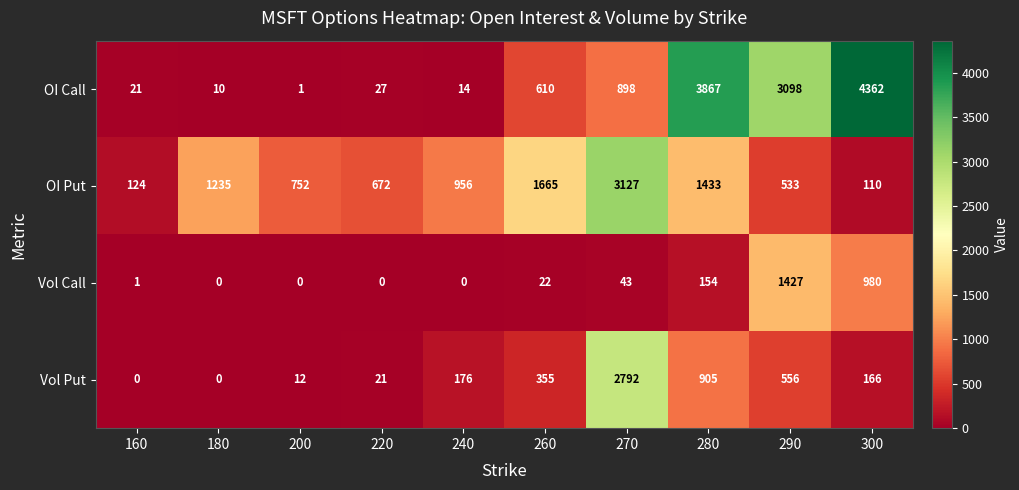

What is the sum of the OI Put values at 280 and 300?

1543